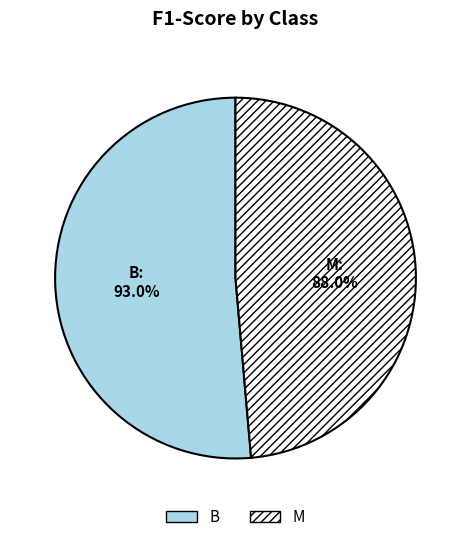

Rank the categories by value from highest to lowest.

B, M